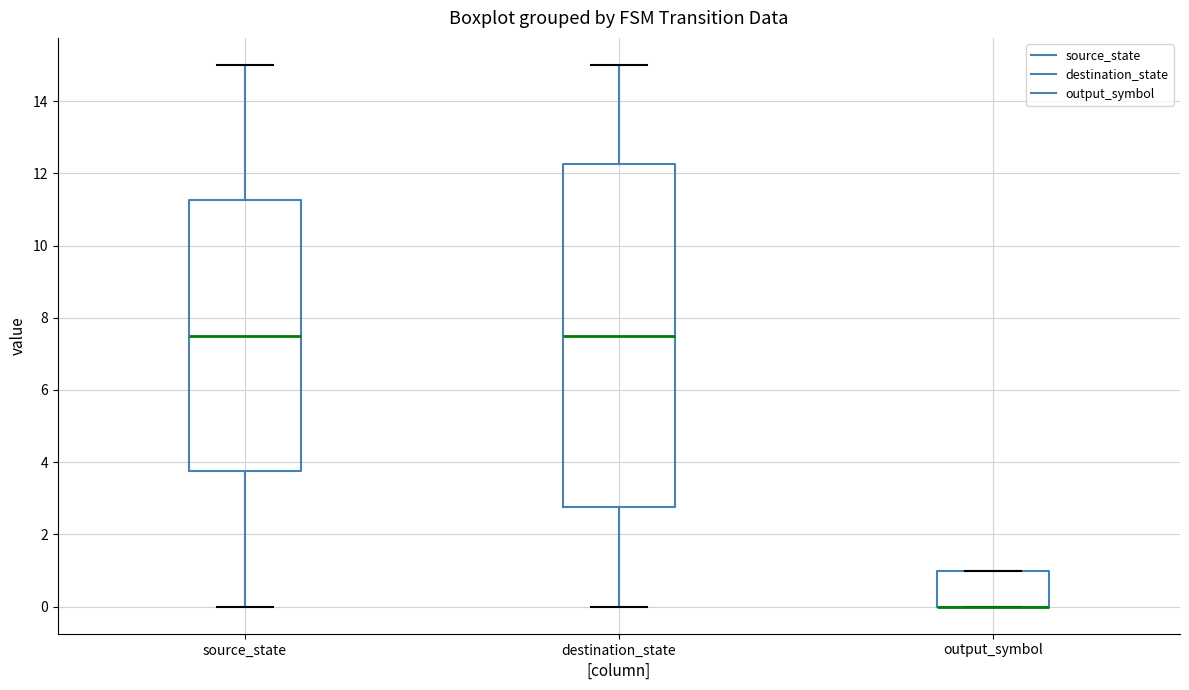

Reading left to right, transcribe this box plot: for each box, give where its median line is, the range the box spans, and where its two whiskers end, as read against the y-axis. The values are not printed on the chart, so give them approximately, as read against the axis.

source_state: median 7.6, box 3.8 to 11.2, whiskers 0.0 to 15.0
destination_state: median 7.6, box 2.8 to 12.2, whiskers 0.0 to 15.0
output_symbol: median 0.0 (drawn on the box's lower edge), box 0.0 to 1.0, whiskers 0.0 to 1.0